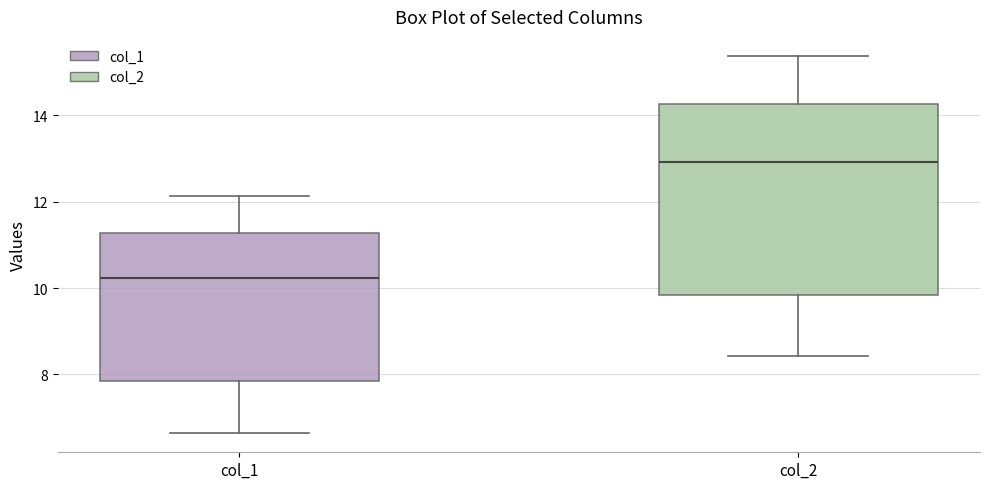

Where is the upper edge of the box for col_1 on the y-axis? The values are not printed on the chart, so give them approximately, as read against the axis.

11.2